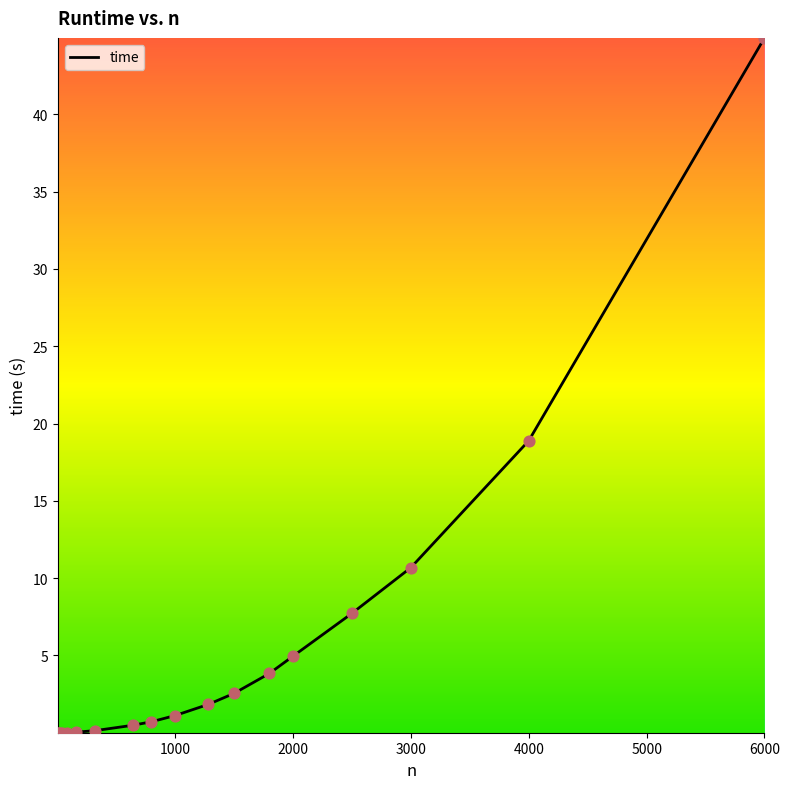

What is the difference between the maximum and minimum values?

44.9